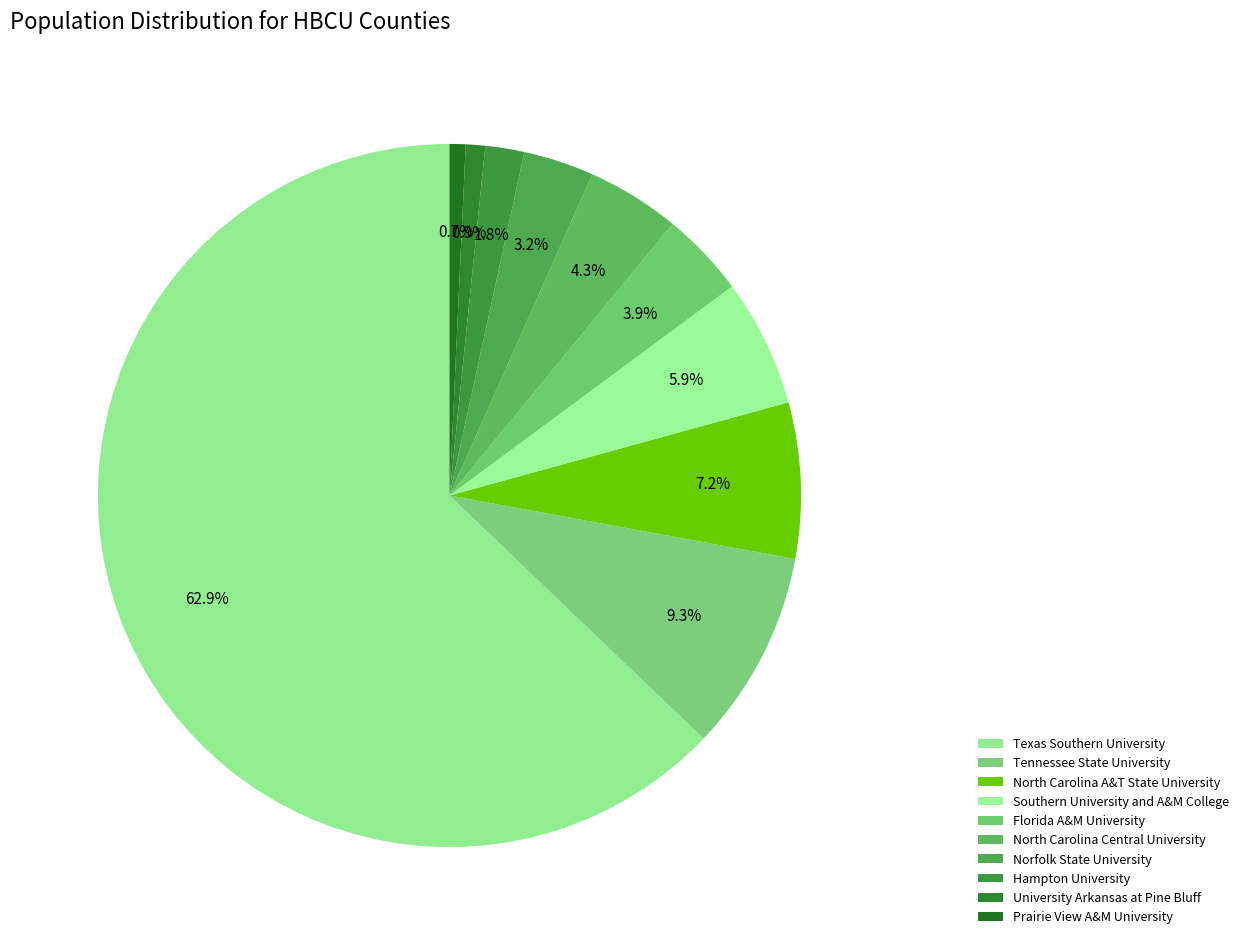

How many slices are in this pie chart?

10